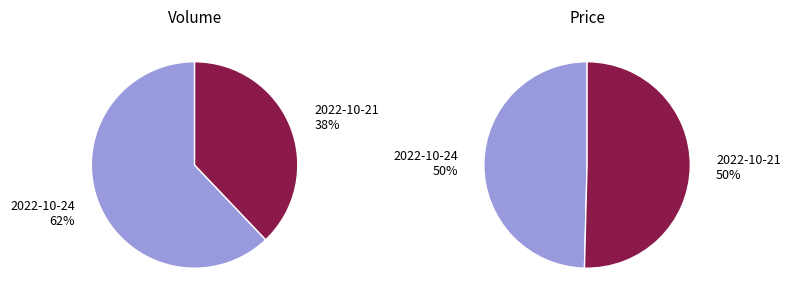

Which series has the largest range (max minus min)?

2022-10-24